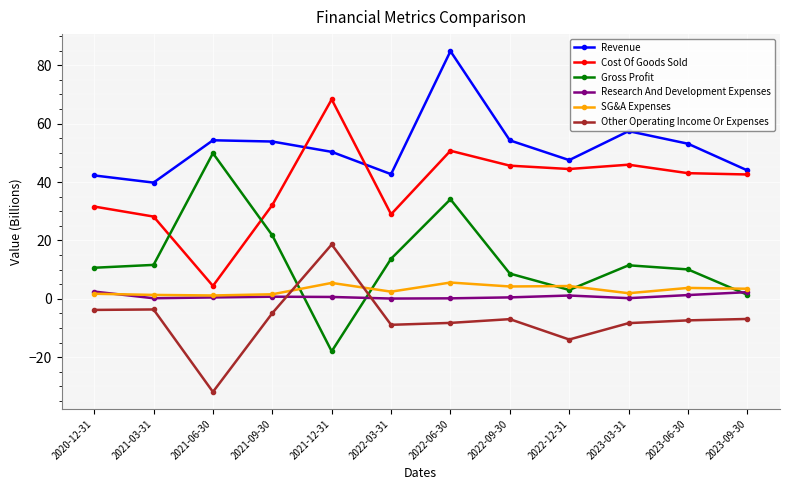

How many negative values does the Other Operating Income Or Expenses series have?

11